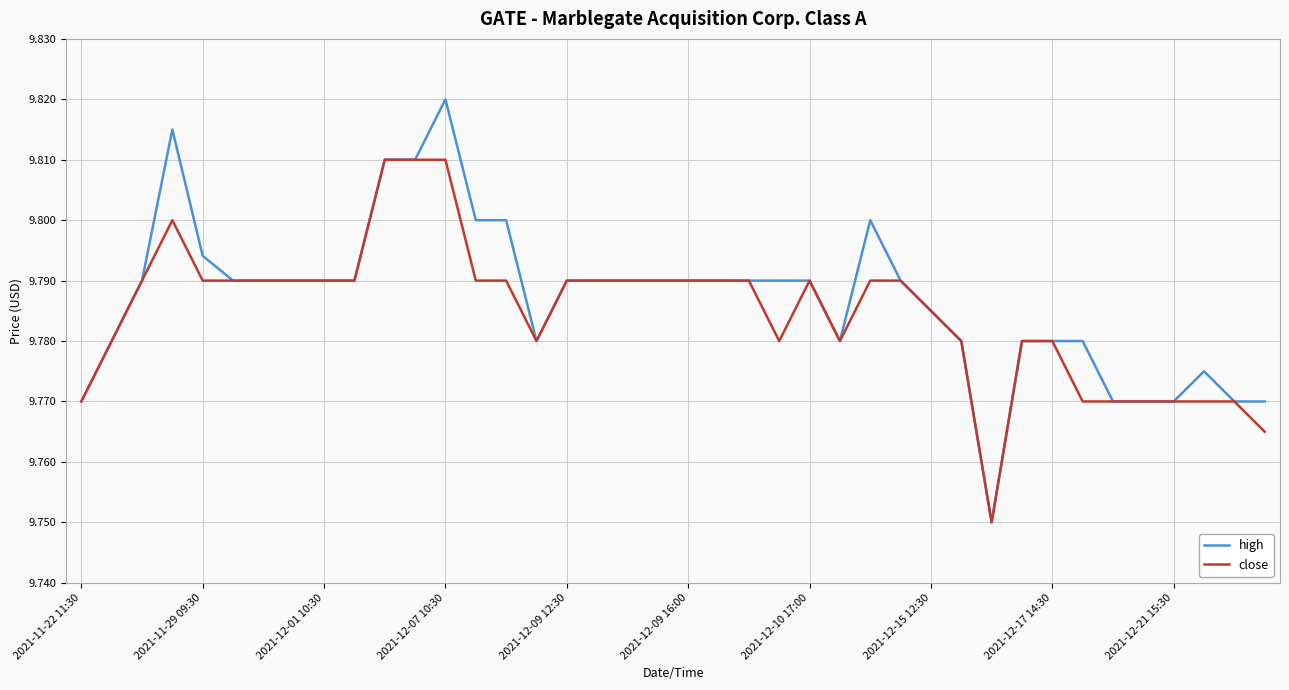

Count the number of data series in this chart.

2